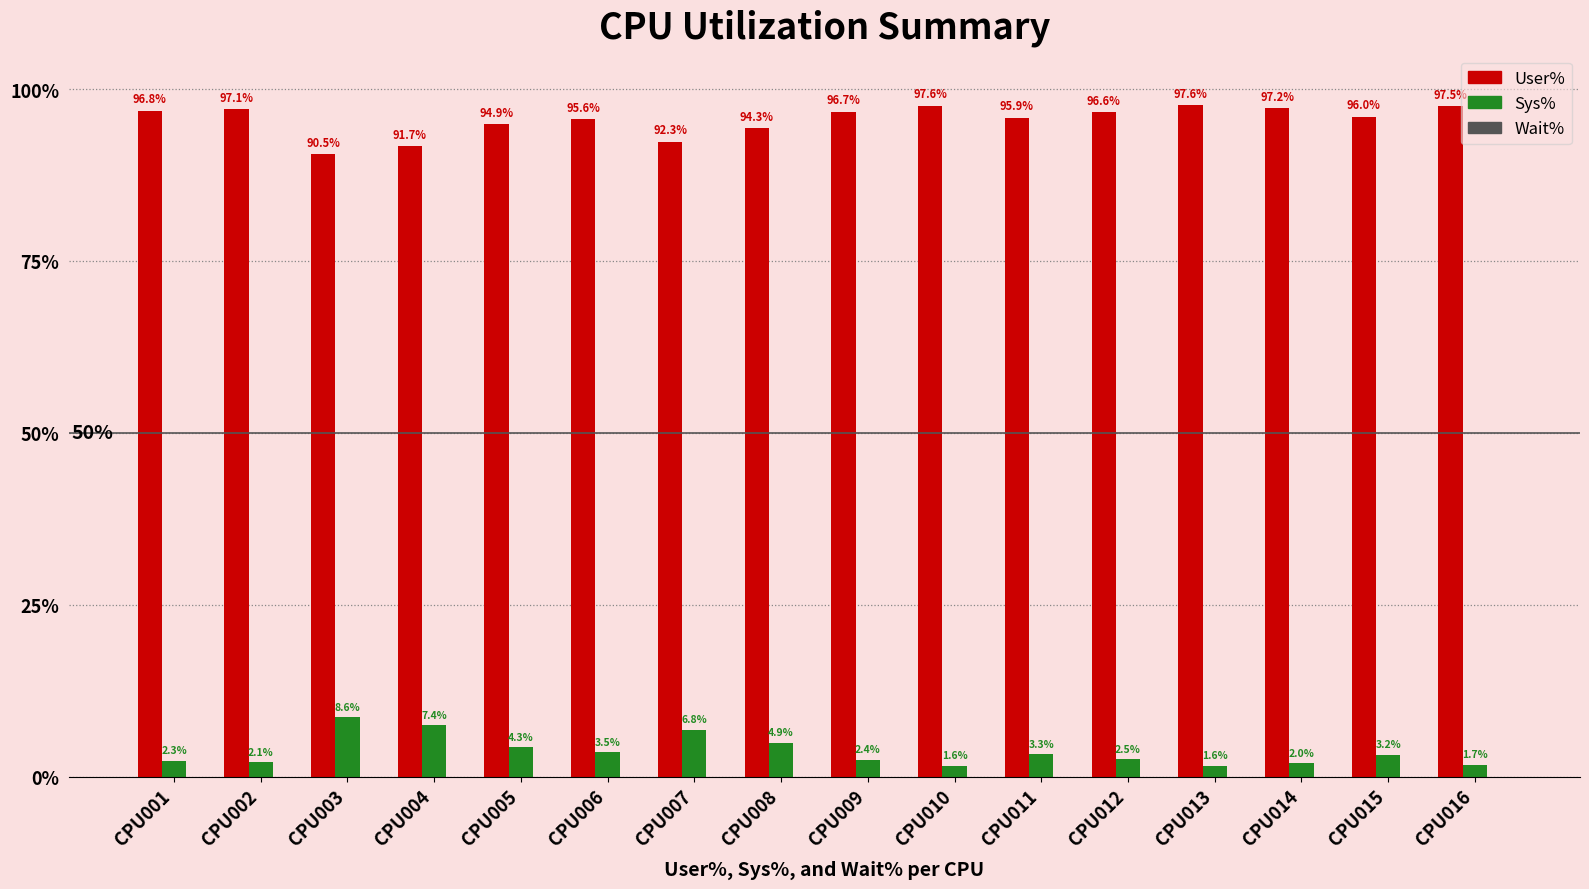

What is the difference between the maximum and minimum values in the User% series?

7.1